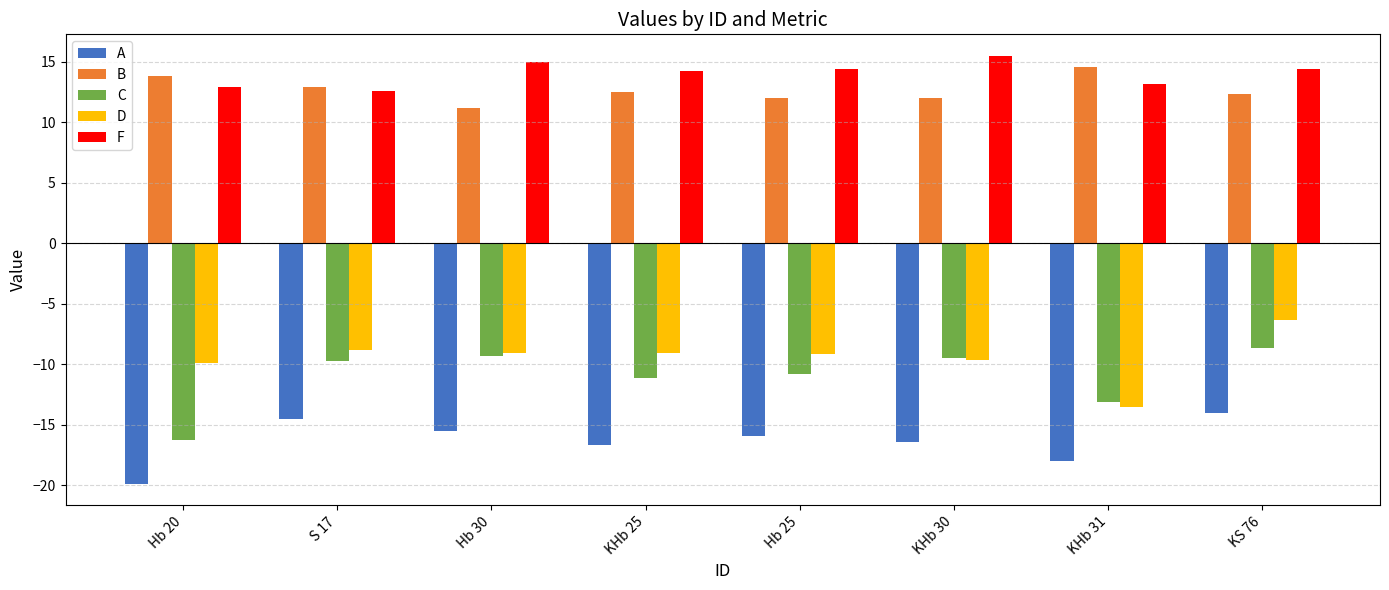

What is the label of the 5th bar from the right?

KHb 25